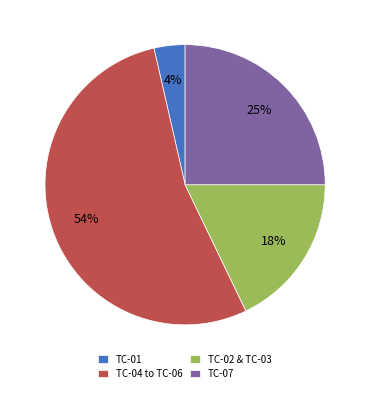

Count the number of slices in the pie.

4